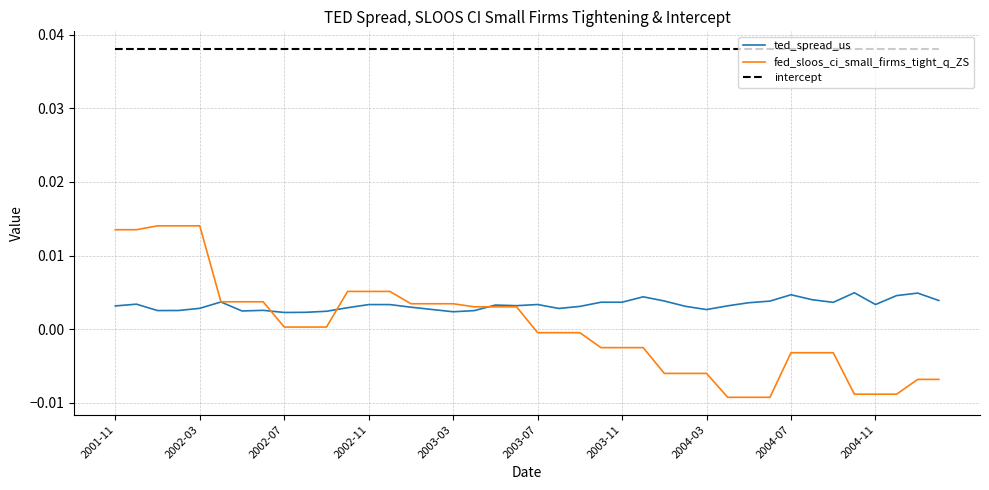

True or false: intercept and fed_sloos_ci_small_firms_tight_q_ZS cross at least once.

False